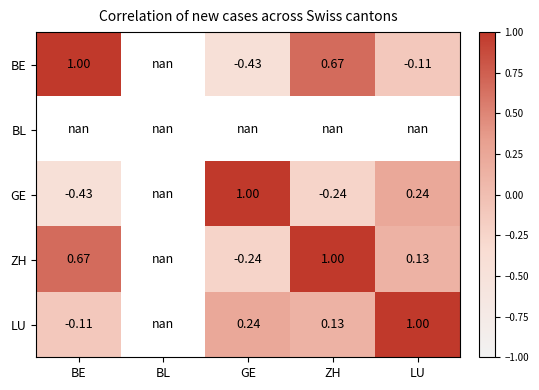

What is the greatest value displayed?

1.0